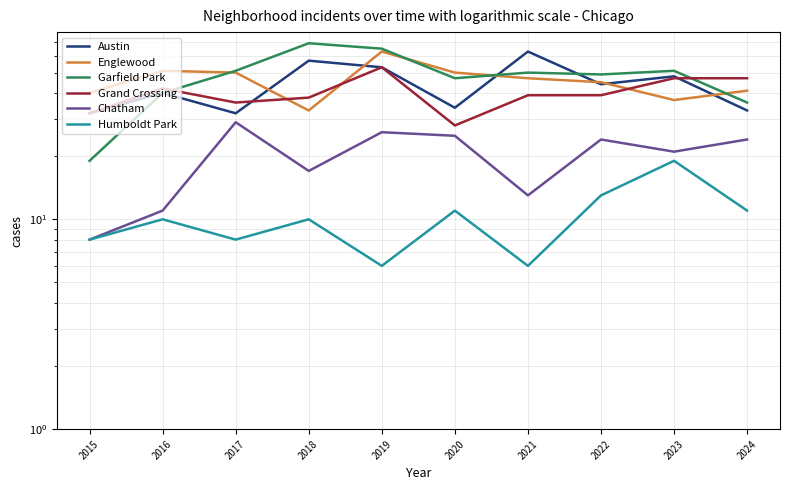

At how many categories does at least one series exceed 45?

9